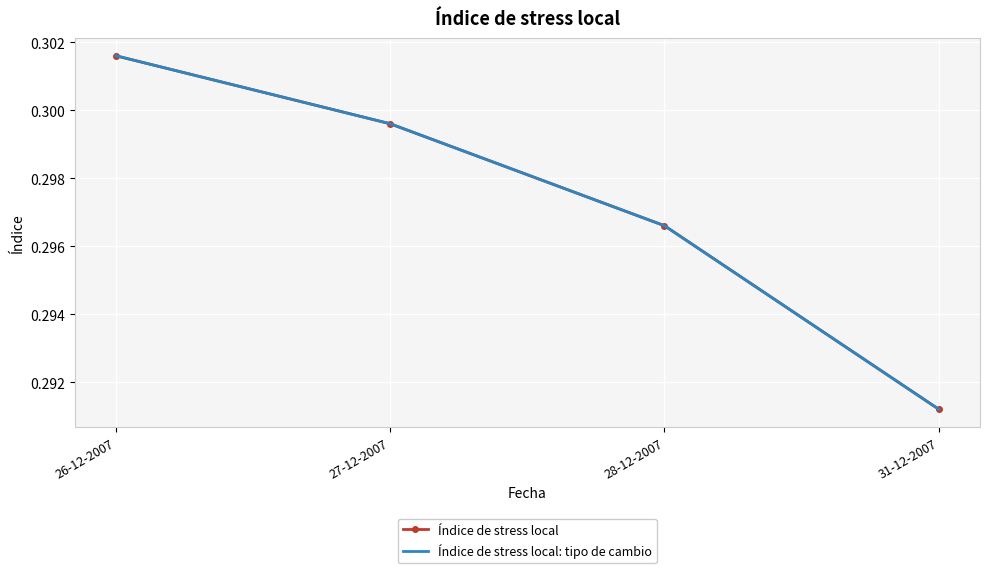

Is this an area chart (filled region under the line)?

No